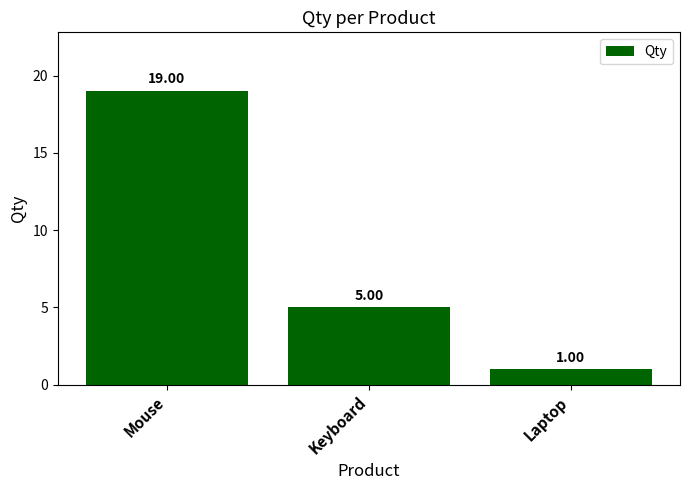

Reading right to left, extract all data points from this chart.

Laptop=1	Keyboard=5	Mouse=19